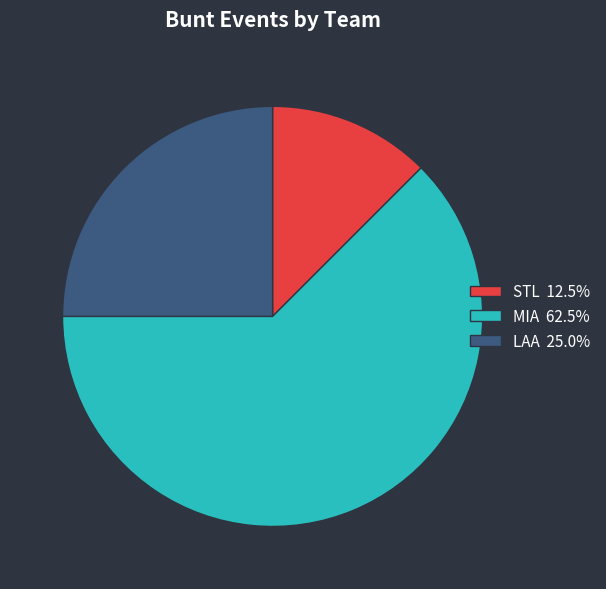

What is the largest slice in the pie chart?

MIA